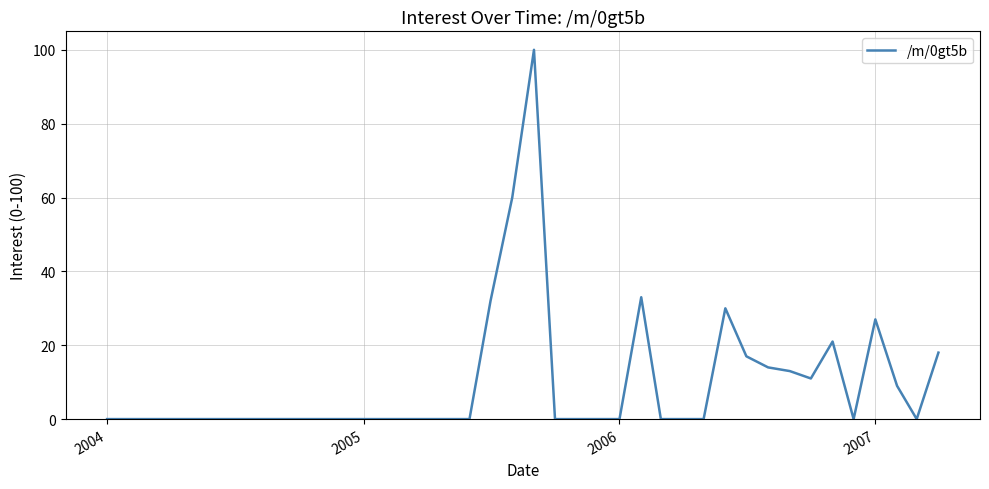

What is the maximum value shown in the chart?

100